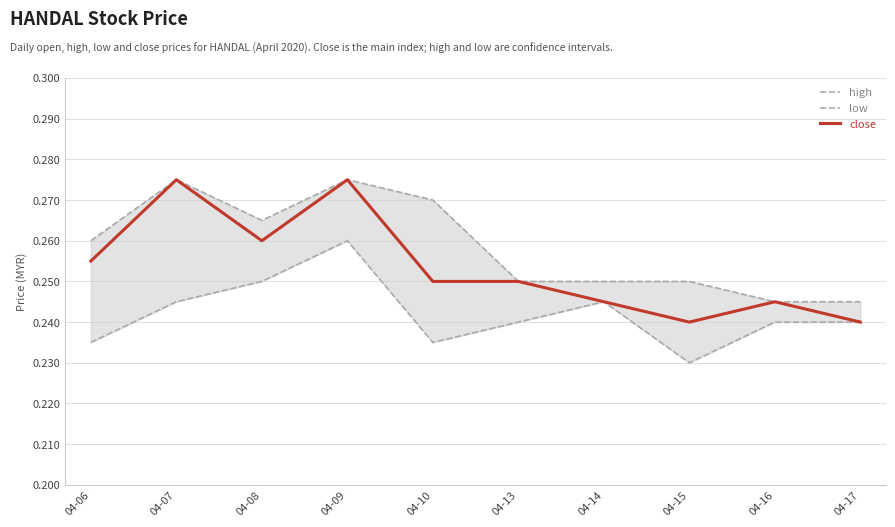

True or false: close and low intersect in this chart.

False